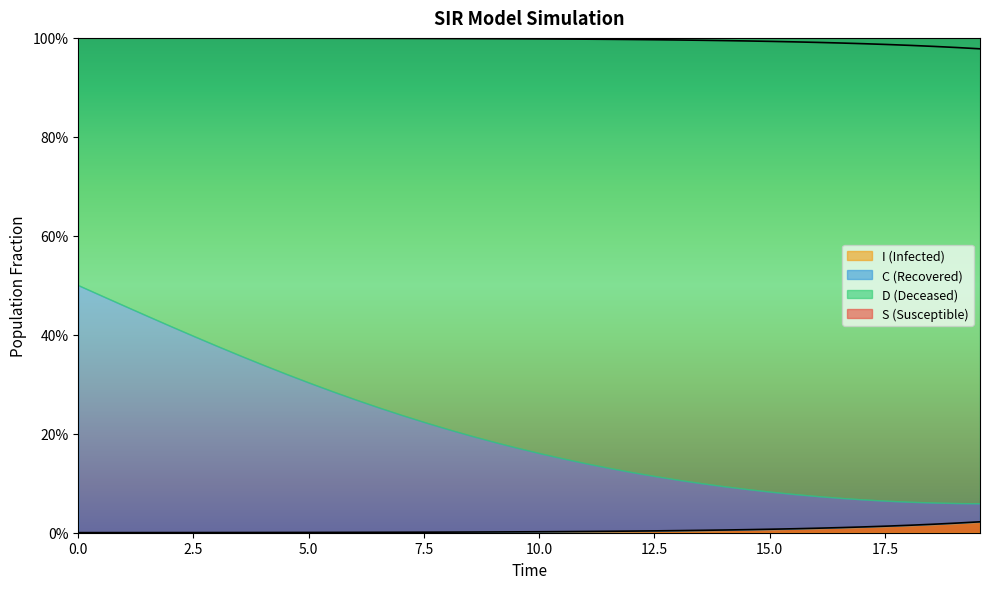

True or false: I has more than 2 interior local peaks.

False